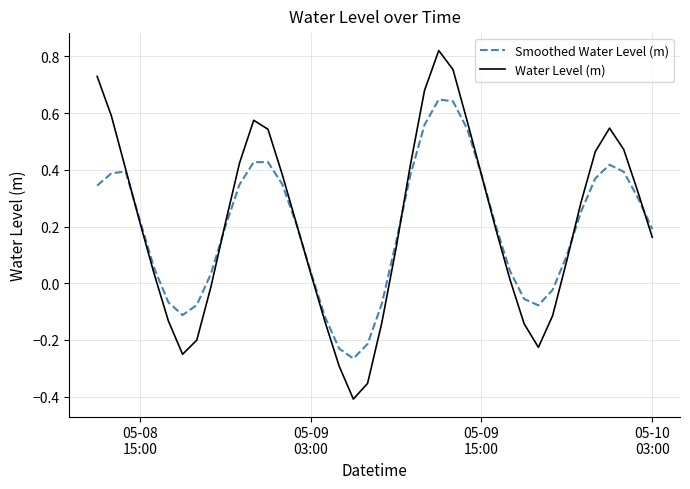

Which series has the widest spread of values?

Water Level (m)